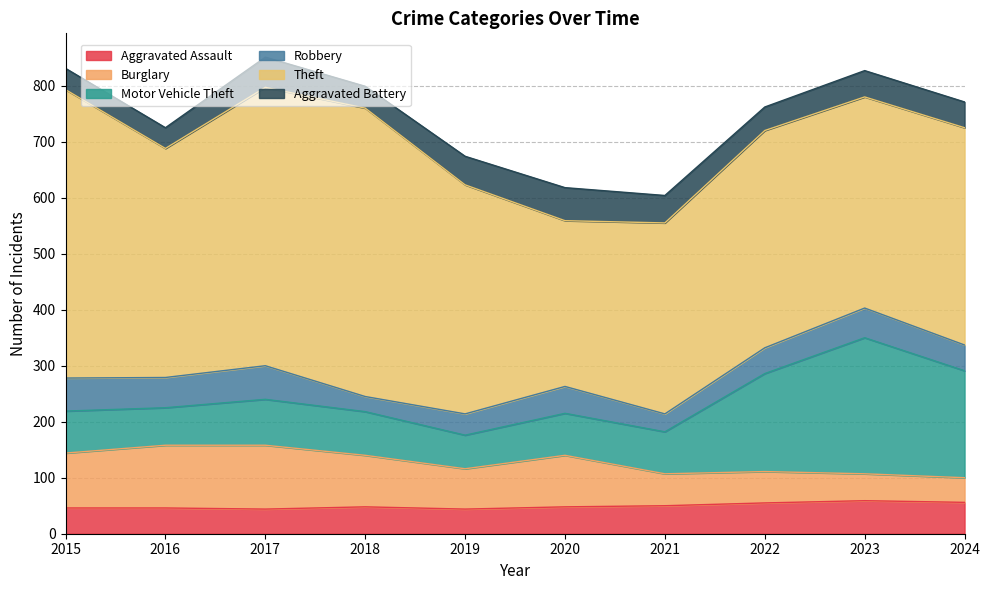

True or false: Robbery and Motor Vehicle Theft cross at least once.

False